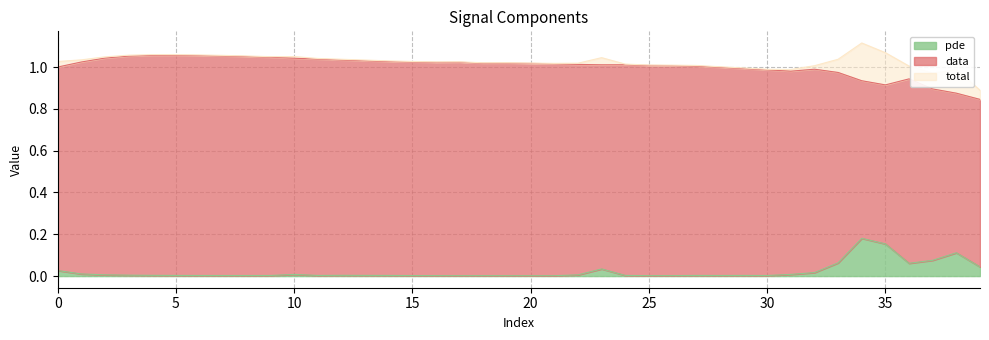

True or false: total and data intersect in this chart.

False